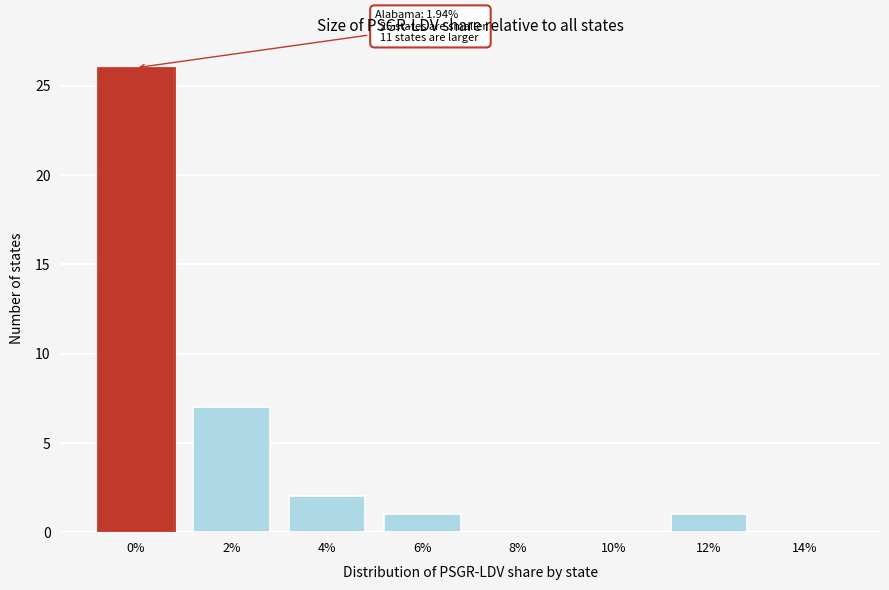

Reading left to right, list all the values displayed in this chart.

0%=26	2%=7	4%=2	6%=1	8%=0	10%=0	12%=1	14%=0